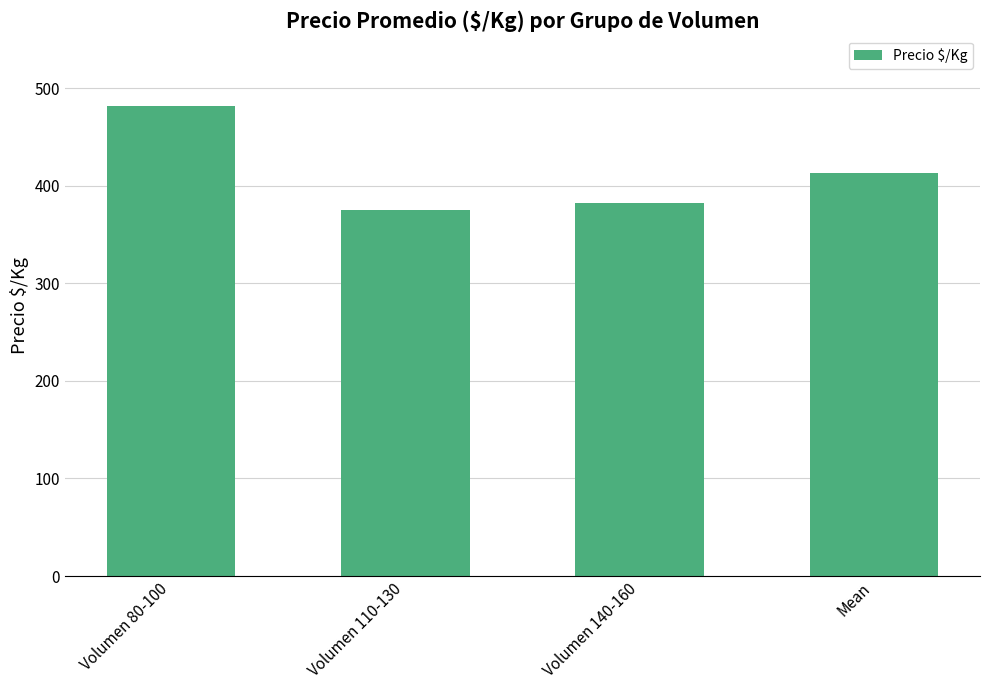

Reading left to right, what are all the values shown in this chart?

481.5	375.6	382.4	413.2